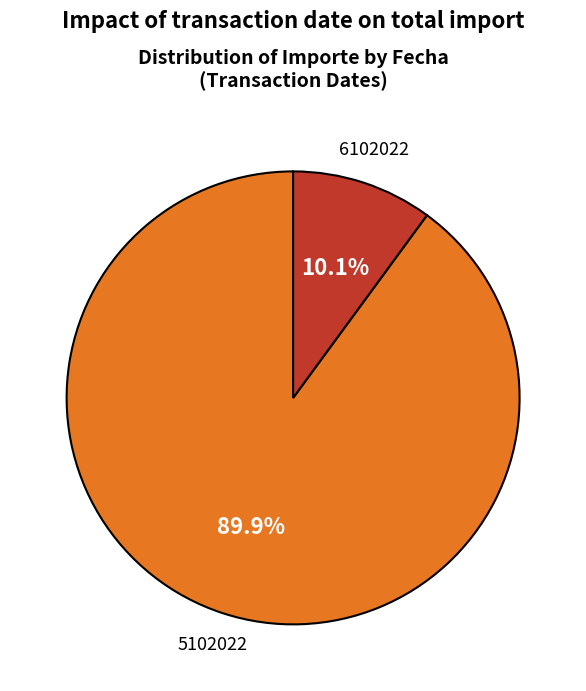

Combined, do 6102022 and 5102022 account for over 50%?

Yes